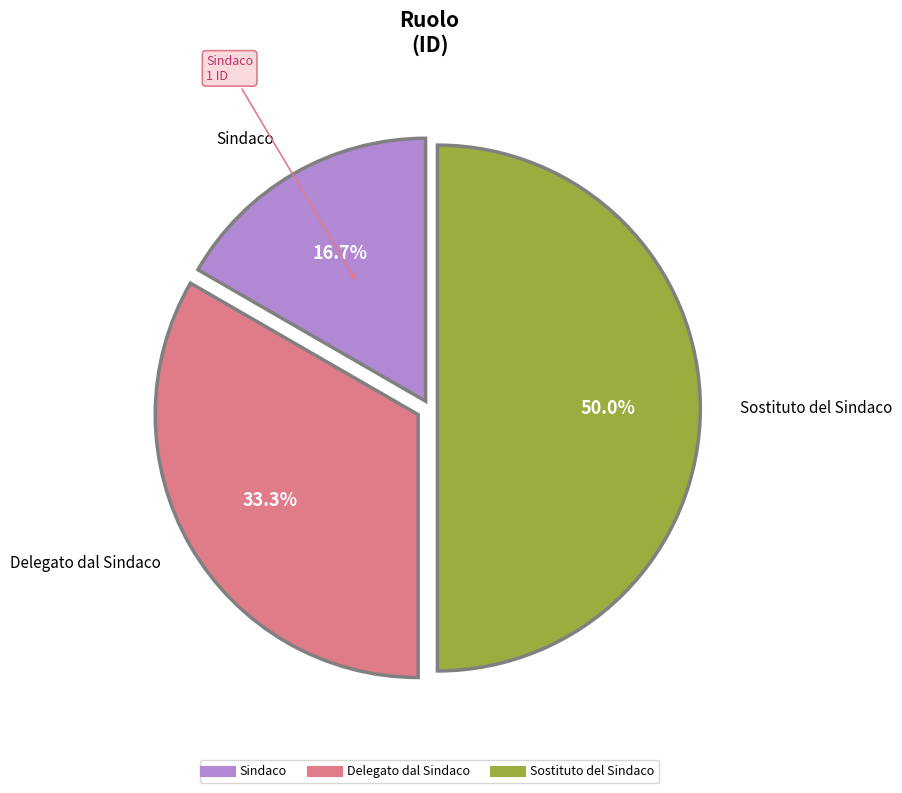

Is it true that Sindaco is 7% of the pie?

False